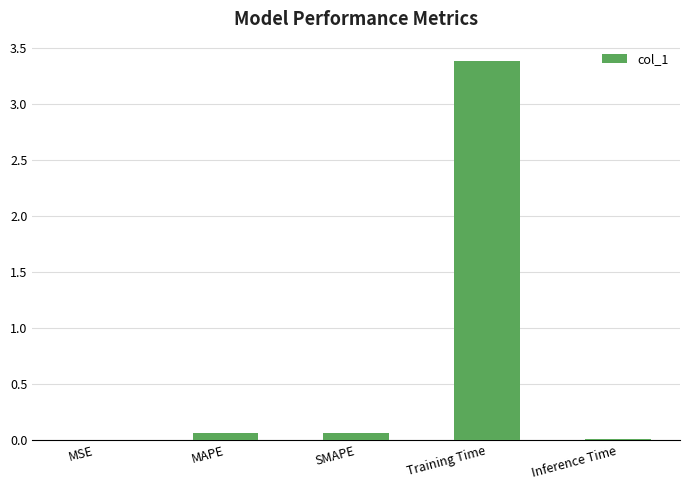

Is it true that the value at MSE is 0.0?

True